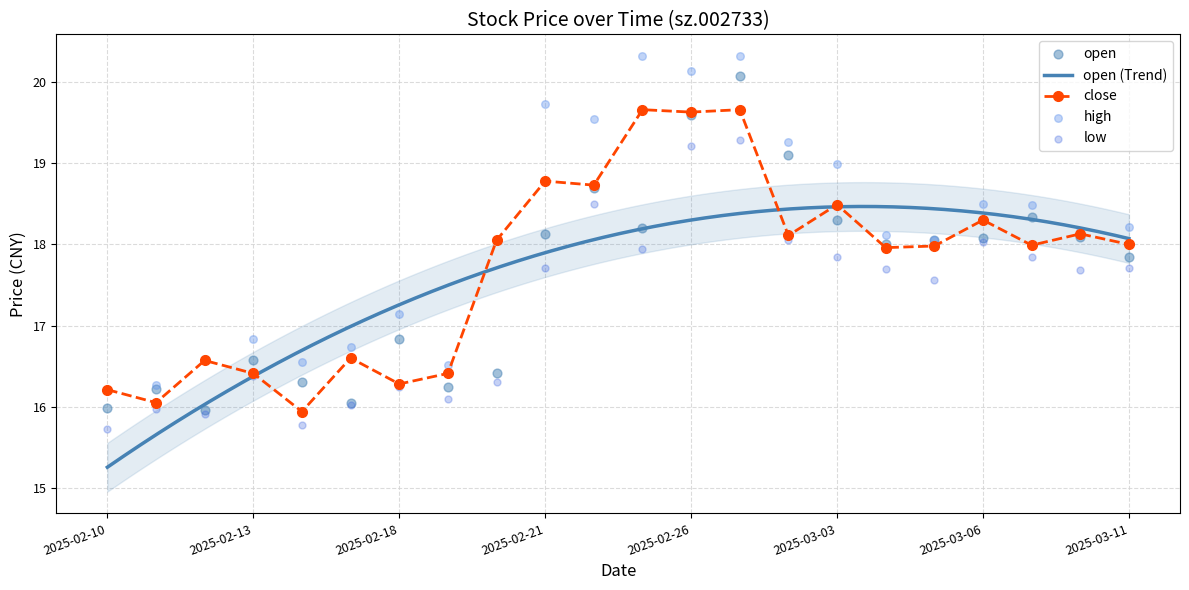

At how many categories does at least one series exceed 15?

22